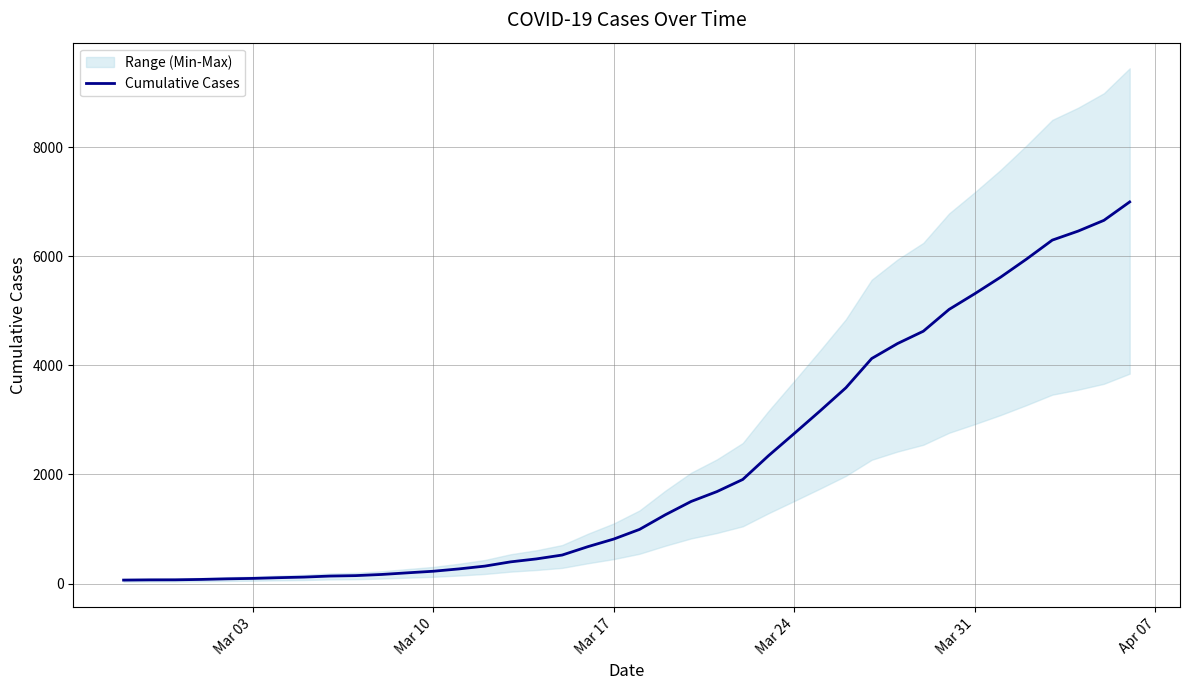

Reading left to right, list all the values displayed in this chart.

64	68	69	76	87	95	108	119	138	146	167	197	226	269	320	398	452	523	677	816	993	1261	1505	1686	1908	2344	2752	3165	3589	4125	4399	4625	5025	5314	5617	5947	6295	6460	6657	6995